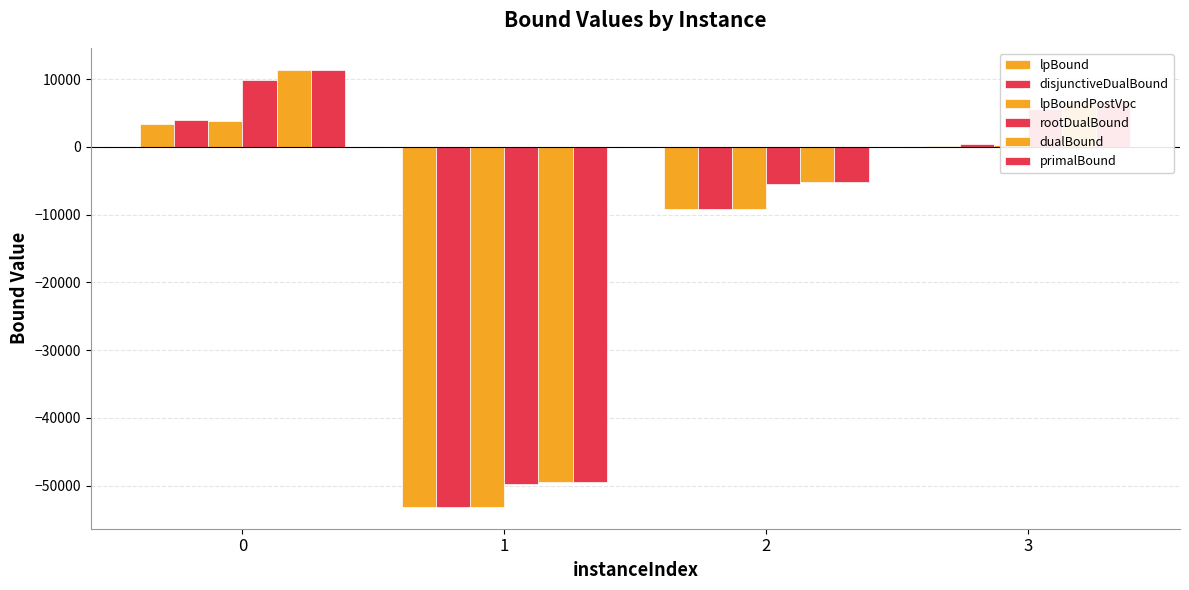

What is the sum of the rootDualBound values at 3 and 1?

-44088.9